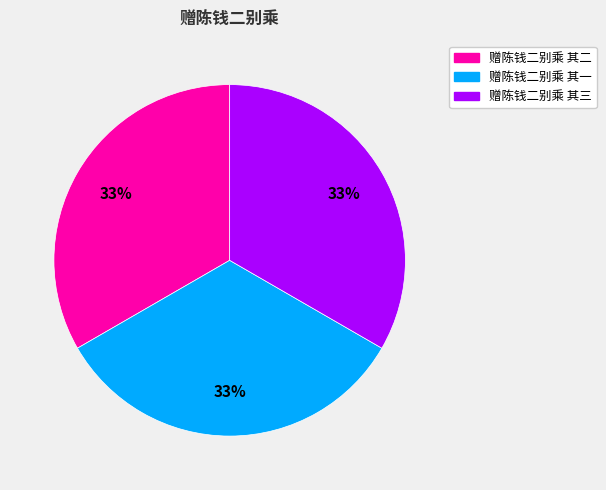

To the nearest percent, what is the combined percentage of 赠陈钱二别乘 其二 and 赠陈钱二别乘 其三?

67%